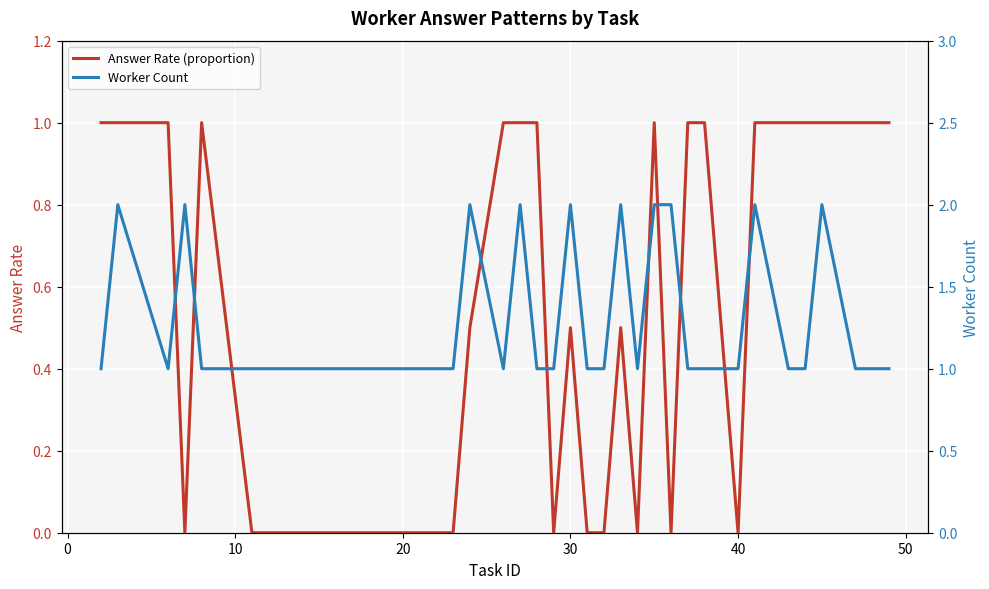

What is the highest value of the Answer Rate (proportion) series?

1.0